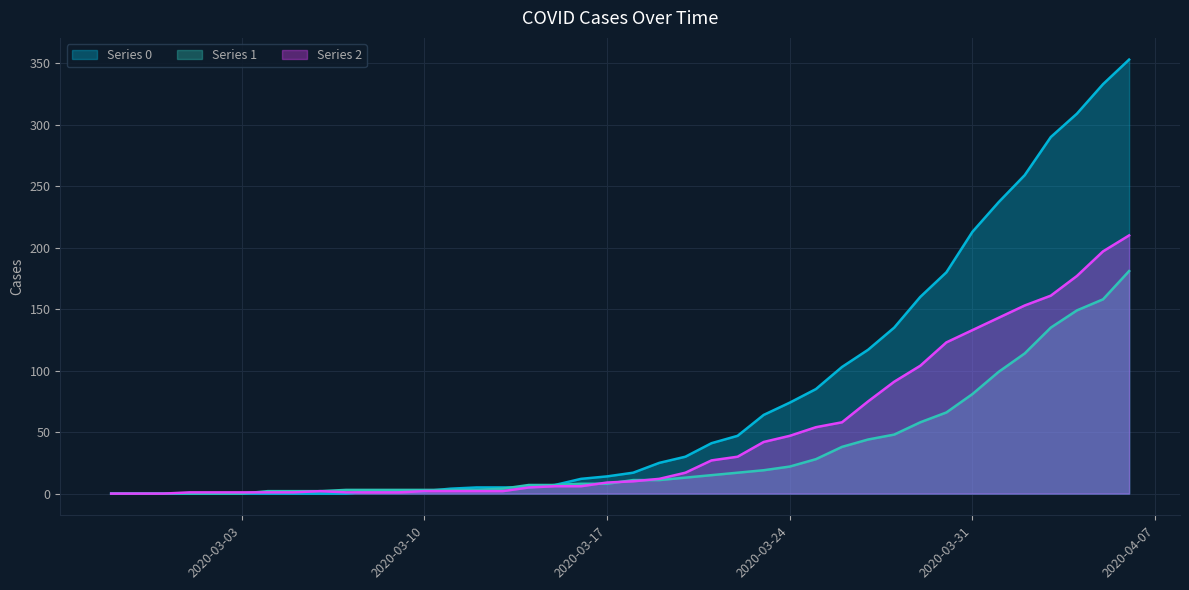

What is the difference between the maximum and second lowest values in the Series 0 series?

353